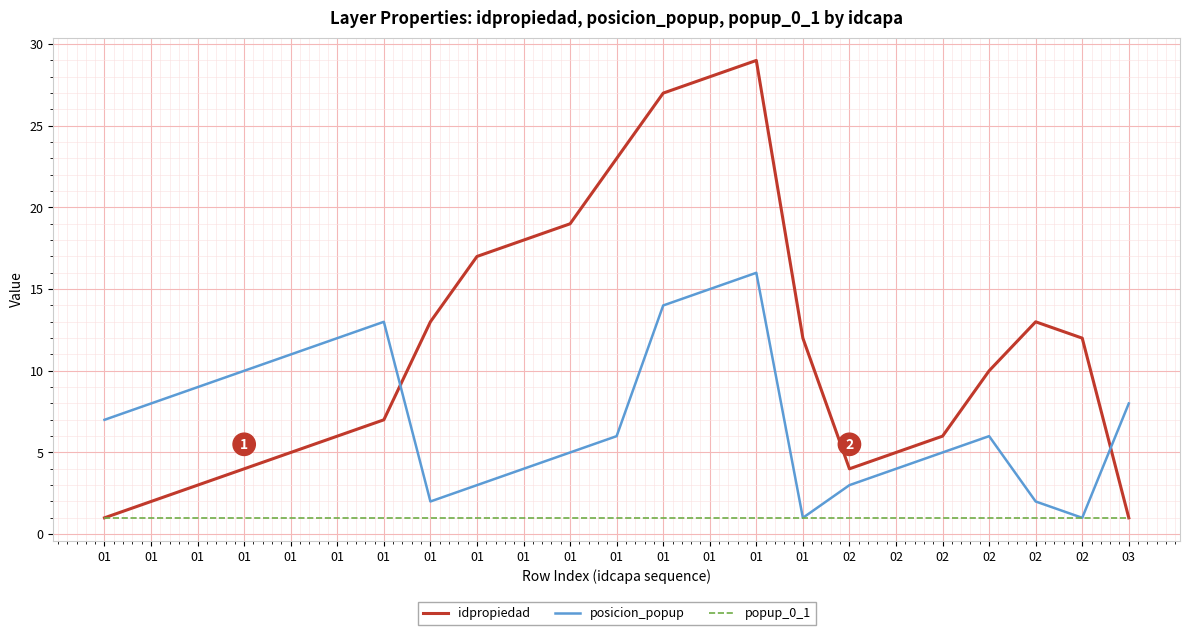

Is it true that posicion_popup equals 3 at 02?

True